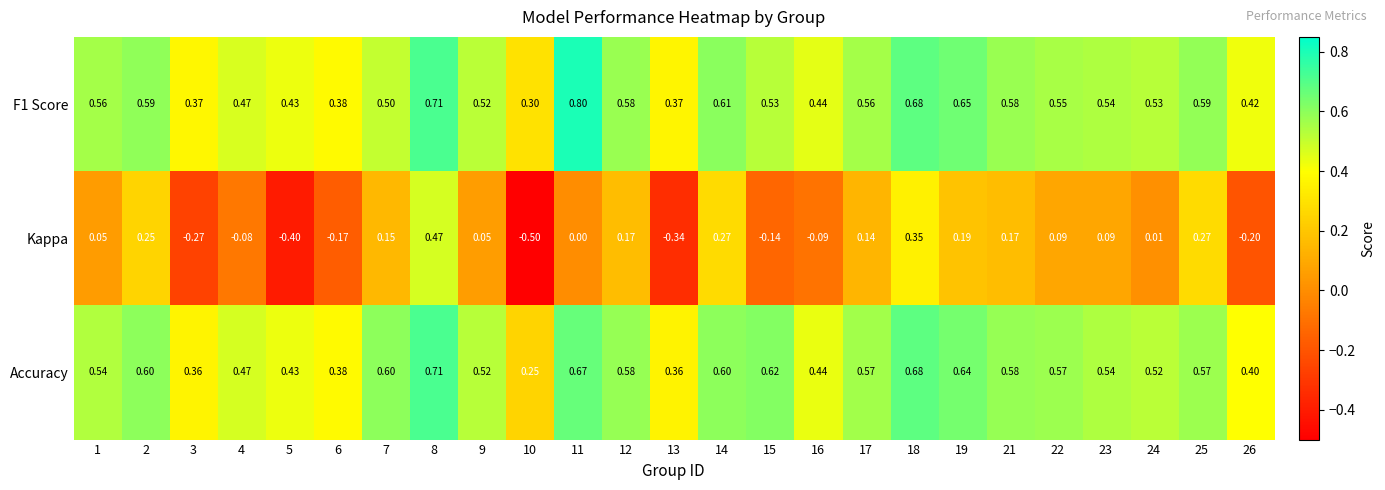

How many distinct data groups are displayed?

3